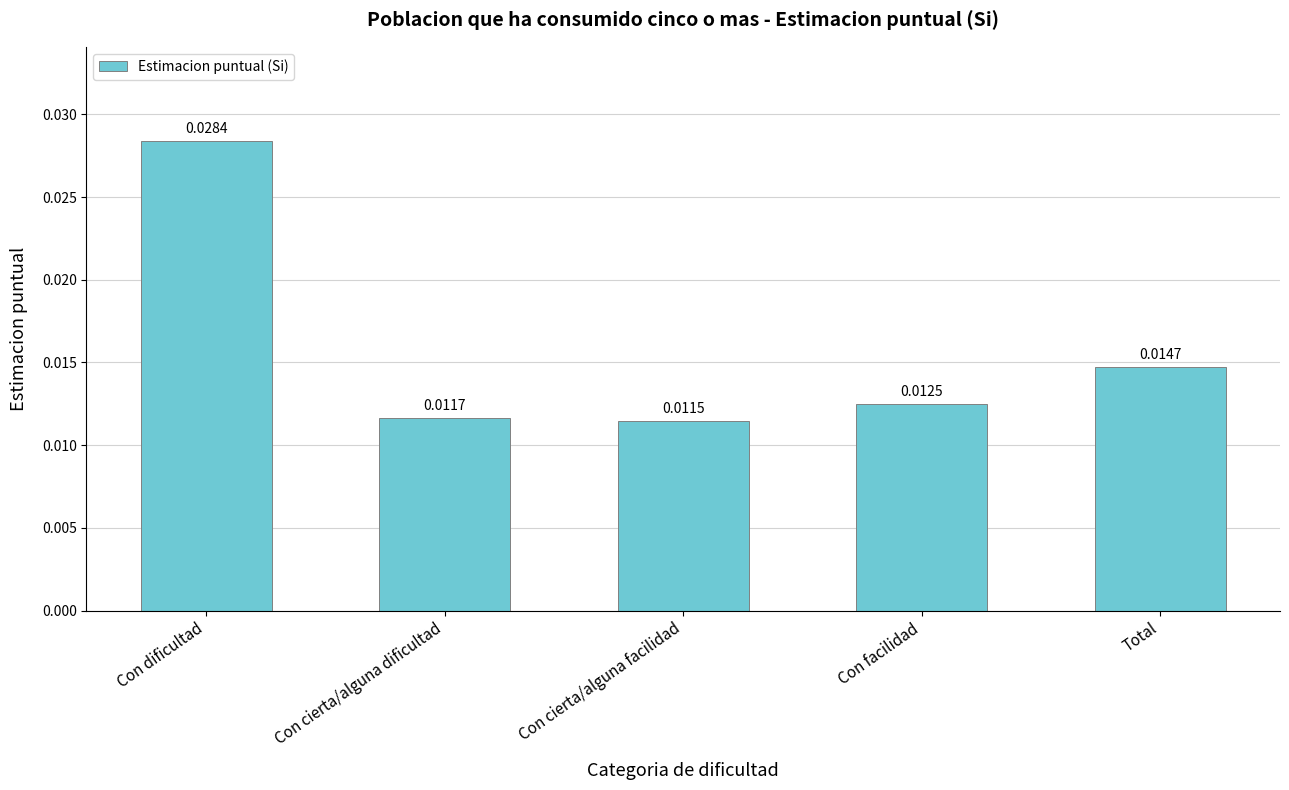

Rank the categories by value from highest to lowest.

Con dificultad, Total, Con facilidad, Con cierta/alguna dificultad, Con cierta/alguna facilidad